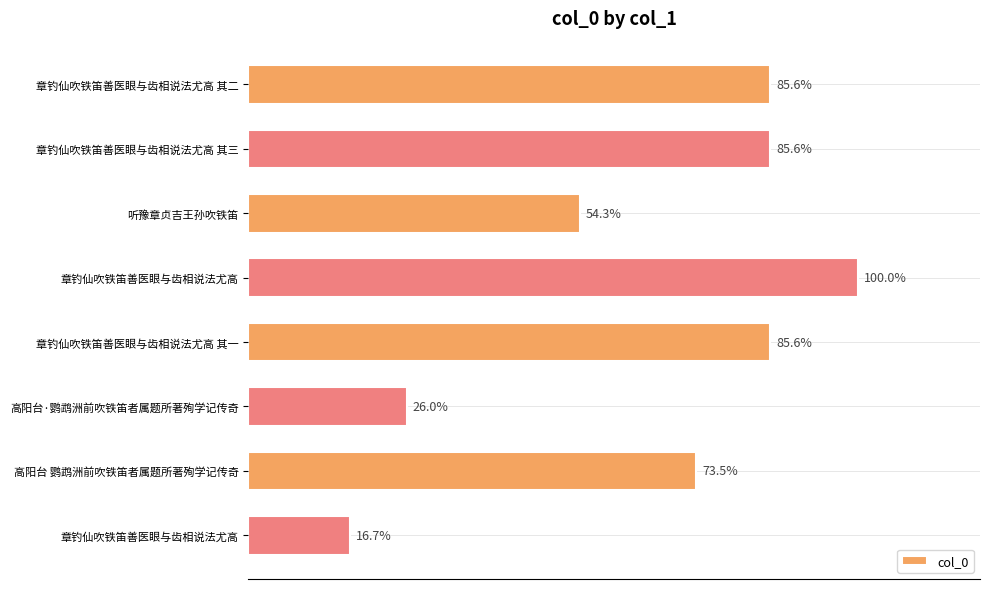

Does the chart contain stacked bars?

No